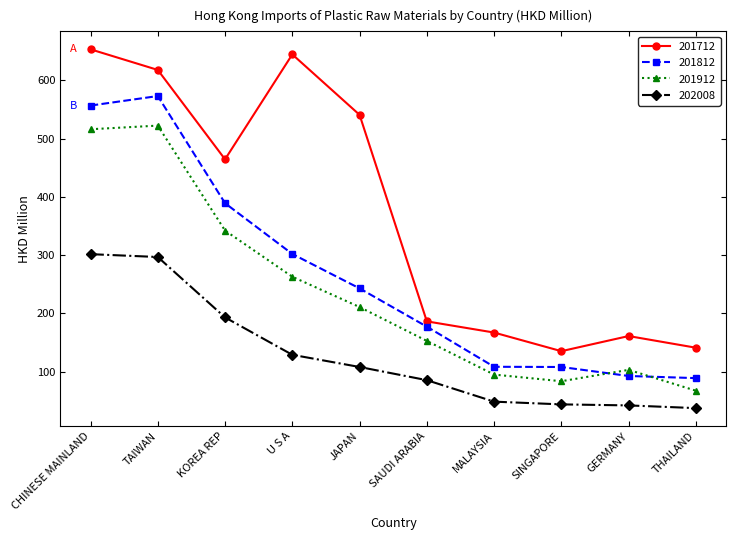

Count the number of categories in the chart.

10